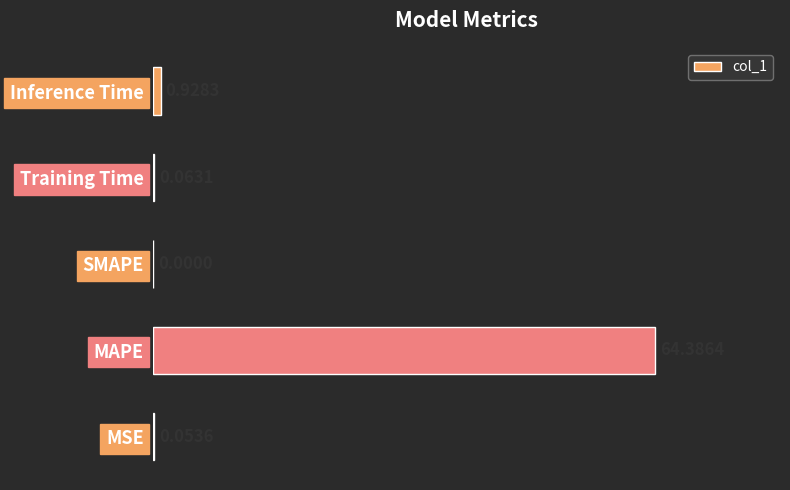

At which label is the value closest to 32?

Inference Time